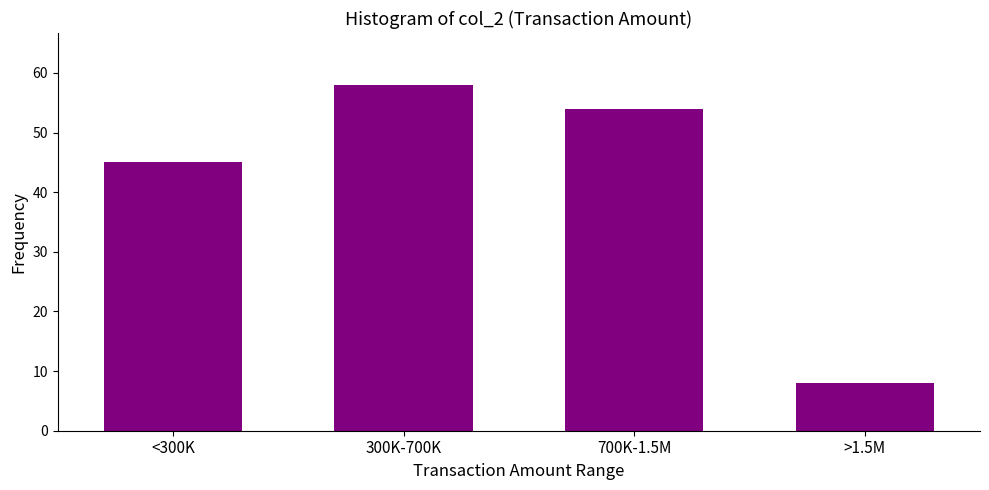

Reading left to right, list all the values displayed in this chart.

45	58	54	8